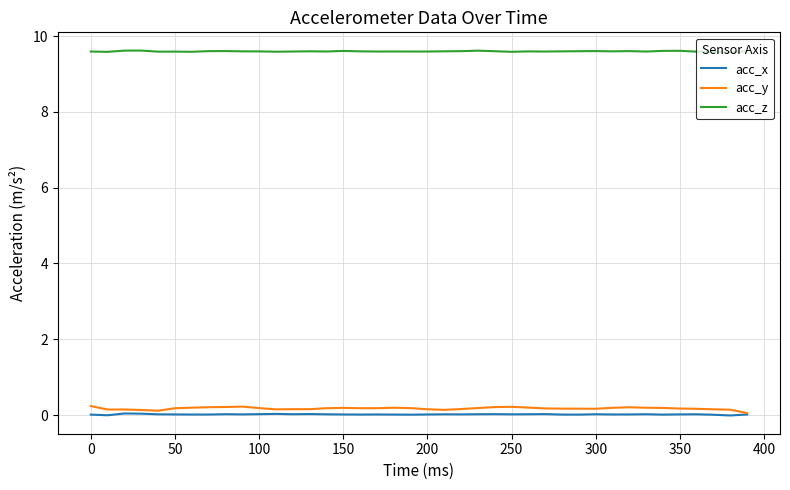

What is the highest value of the acc_y series?

0.2